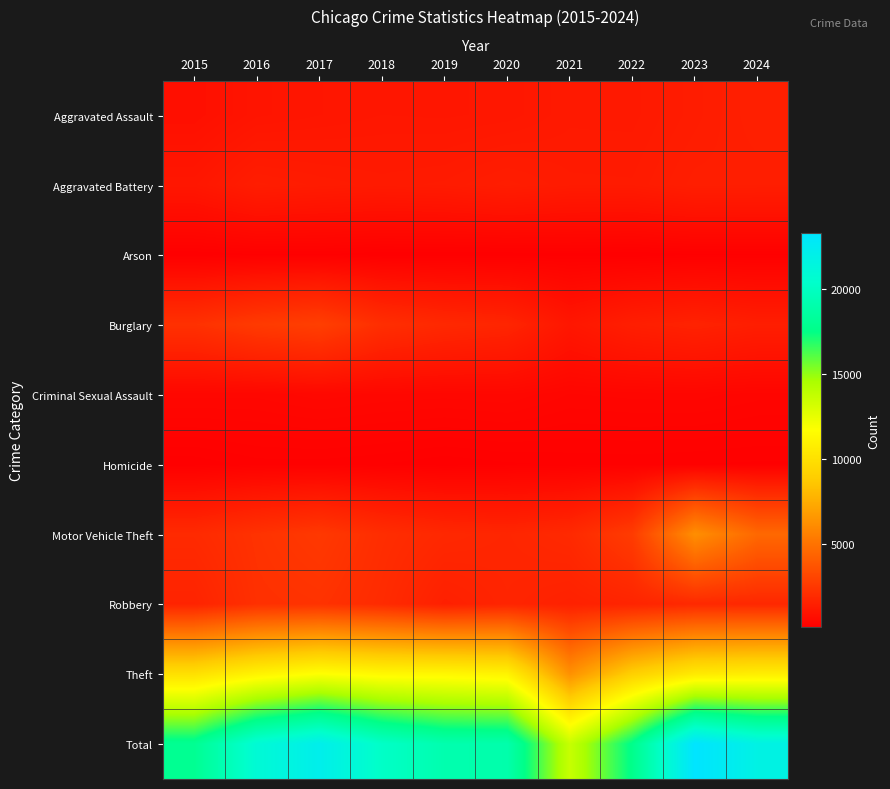

Which series has the largest total across all categories?

Total